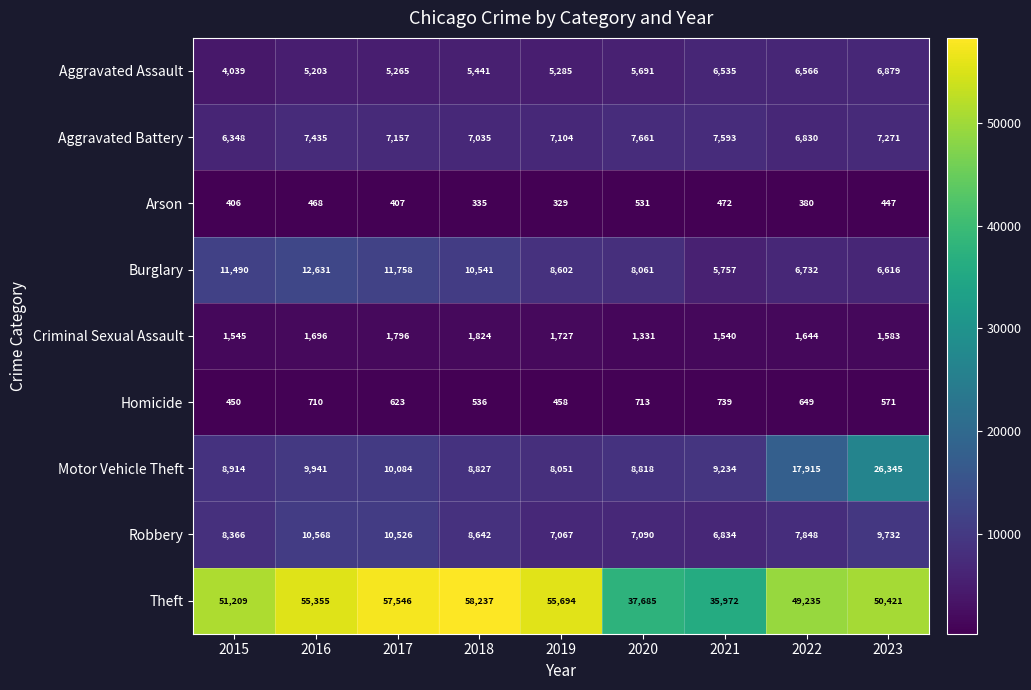

At which category is the sum across all series the highest?

2023